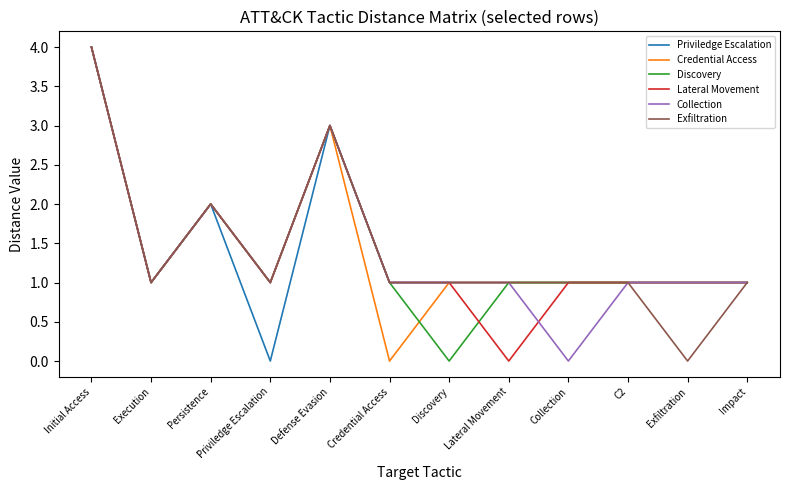

True or false: Collection has a value of 2 at Persistence.

True